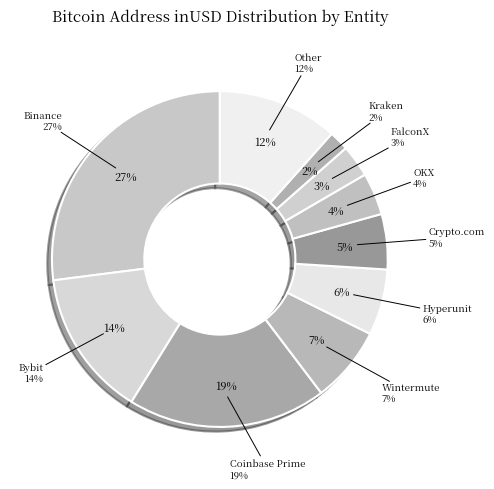

How many slices are in this pie chart?

10